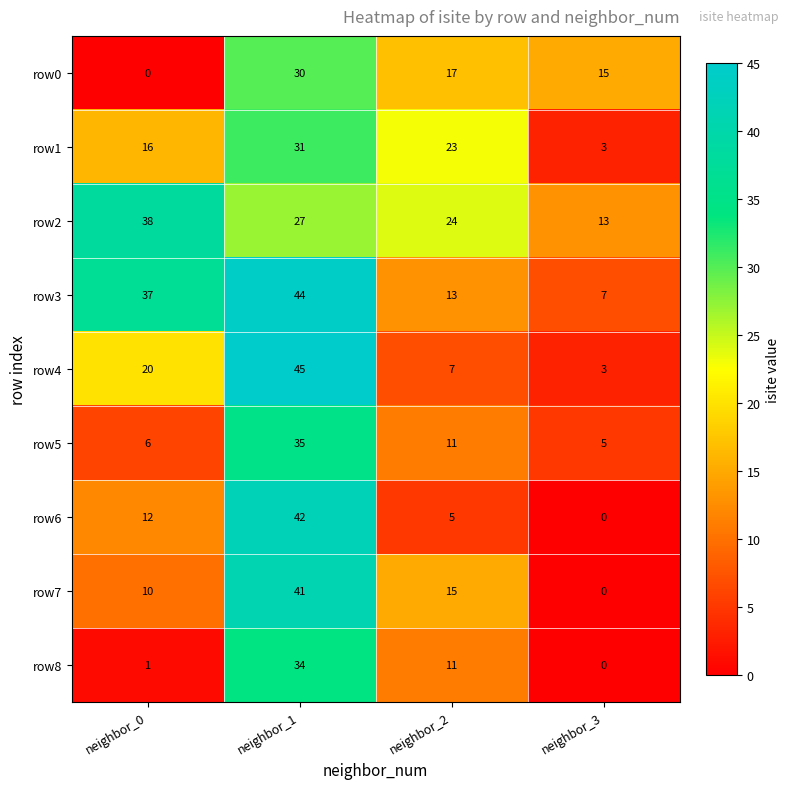

True or false: row0 has a value of 15 at neighbor_3.

True